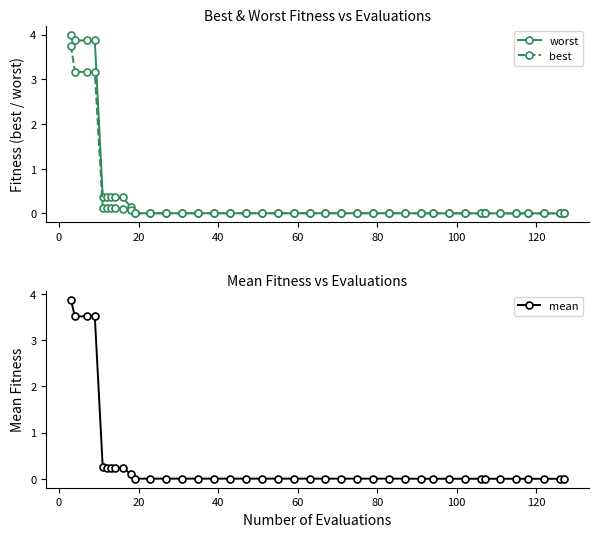

Reading left to right, what are all the values shown in this chart?

worst: 4.0	3.9	3.9	3.9	0.4	0.4	0.4	0.4	0.4	0.2	0.0	0.0	0.0	0.0	0.0	0.0	0.0	0.0	0.0	0.0	0.0	0.0	0.0	0.0	0.0	0.0	0.0	0.0	0.0	0.0	0.0	0.0	0.0	0.0	0.0	0.0	0.0	0.0	0.0	0.0
best: 3.8	3.2	3.2	3.2	0.1	0.1	0.1	0.1	0.1	0.1	0.0	0.0	0.0	0.0	0.0	0.0	0.0	0.0	0.0	0.0	0.0	0.0	0.0	0.0	0.0	0.0	0.0	0.0	0.0	0.0	0.0	0.0	0.0	0.0	0.0	0.0	0.0	0.0	0.0	0.0
mean: 3.9	3.5	3.5	3.5	0.2	0.2	0.2	0.2	0.2	0.1	0.0	0.0	0.0	0.0	0.0	0.0	0.0	0.0	0.0	0.0	0.0	0.0	0.0	0.0	0.0	0.0	0.0	0.0	0.0	0.0	0.0	0.0	0.0	0.0	0.0	0.0	0.0	0.0	0.0	0.0